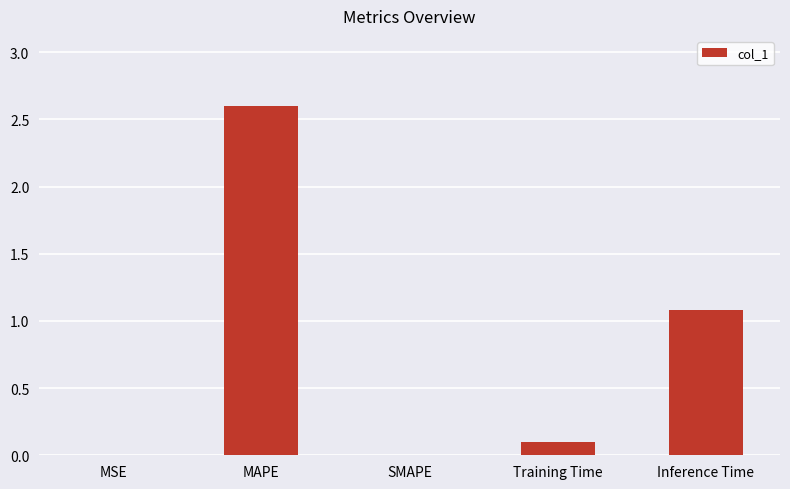

The value at Inference Time is 1.4. True or false?

False